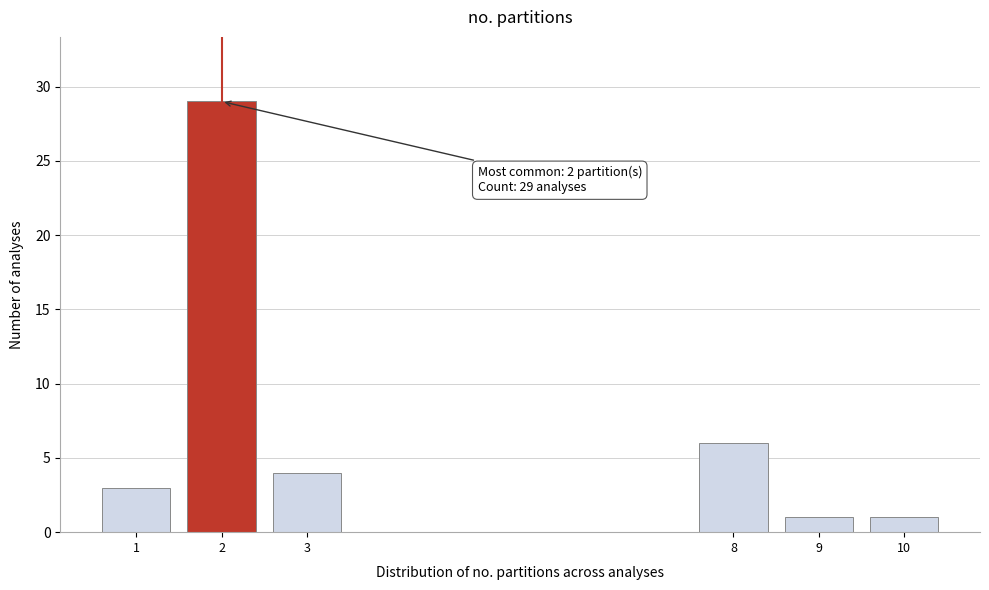

Reading left to right, extract all data points from this chart.

3	29	4	6	1	1